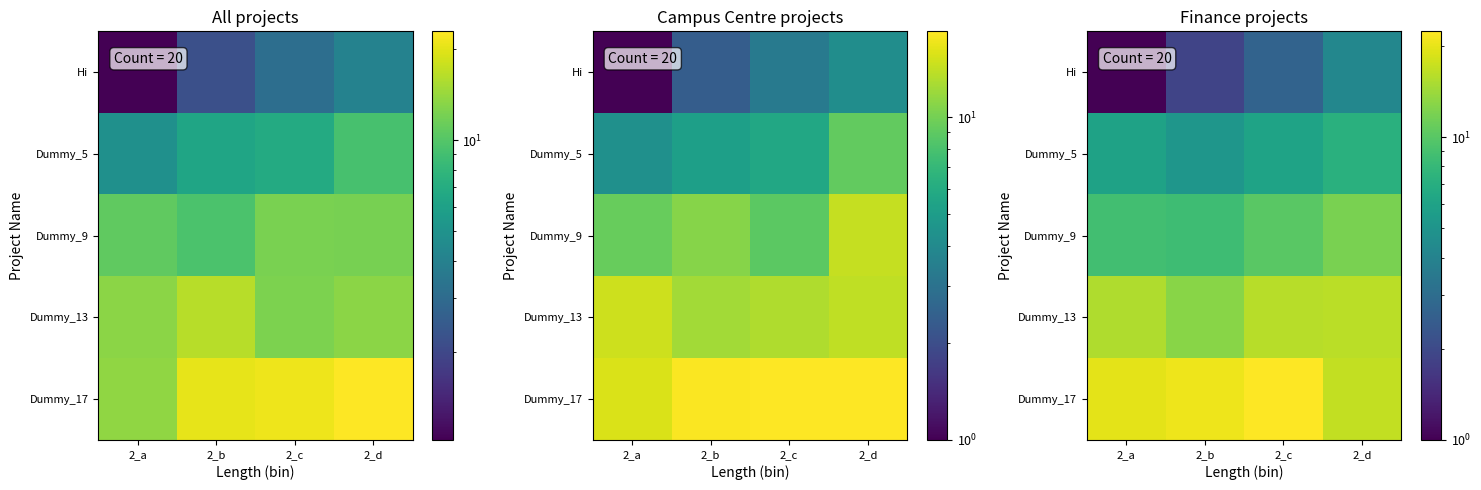

Reading left to right, what are all the values shown in this chart?

row_0: 2_a=0.8	2_b=1.9	2_c=2.7	2_d=4.2
row_1: 2_a=6.0	2_b=5.1	2_c=6.1	2_d=7.2
row_2: 2_a=8.7	2_b=8.5	2_c=10.1	2_d=12.0
row_3: 2_a=15.4	2_b=12.9	2_c=15.9	2_d=16.2
row_4: 2_a=19.6	2_b=20.6	2_c=22.3	2_d=16.8